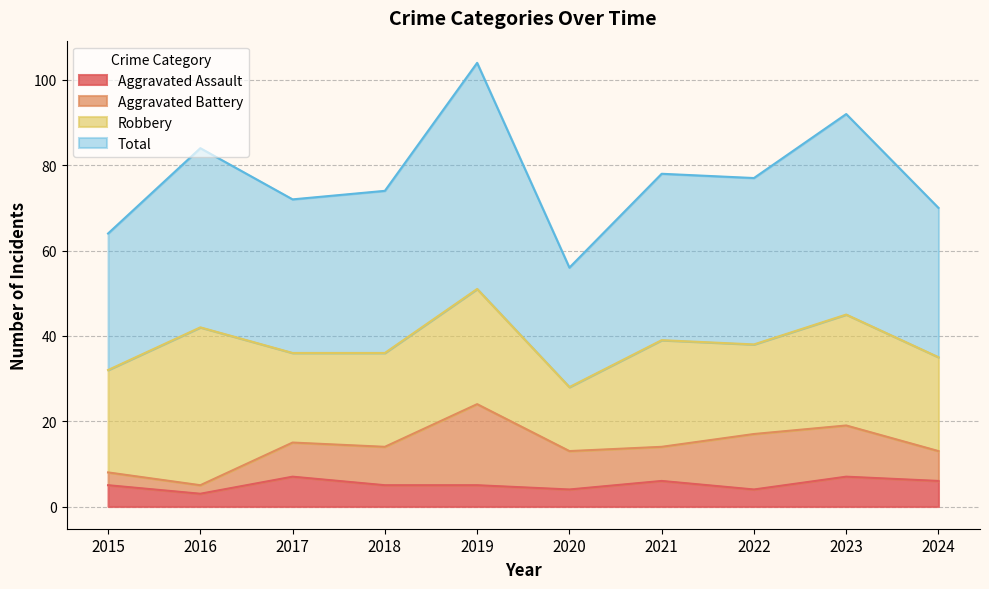

What value does the Aggravated Assault series have at 2022?

4